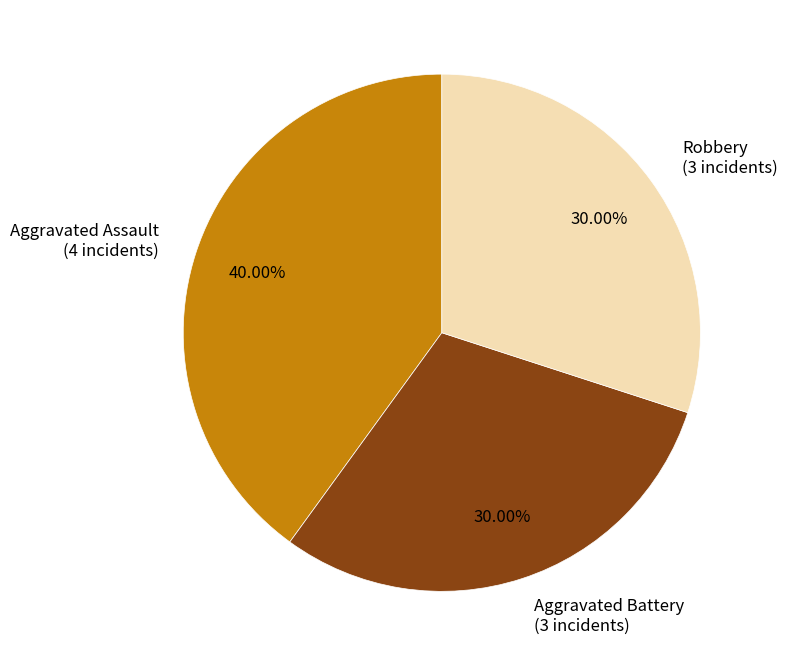

Does any single category account for the majority?

No